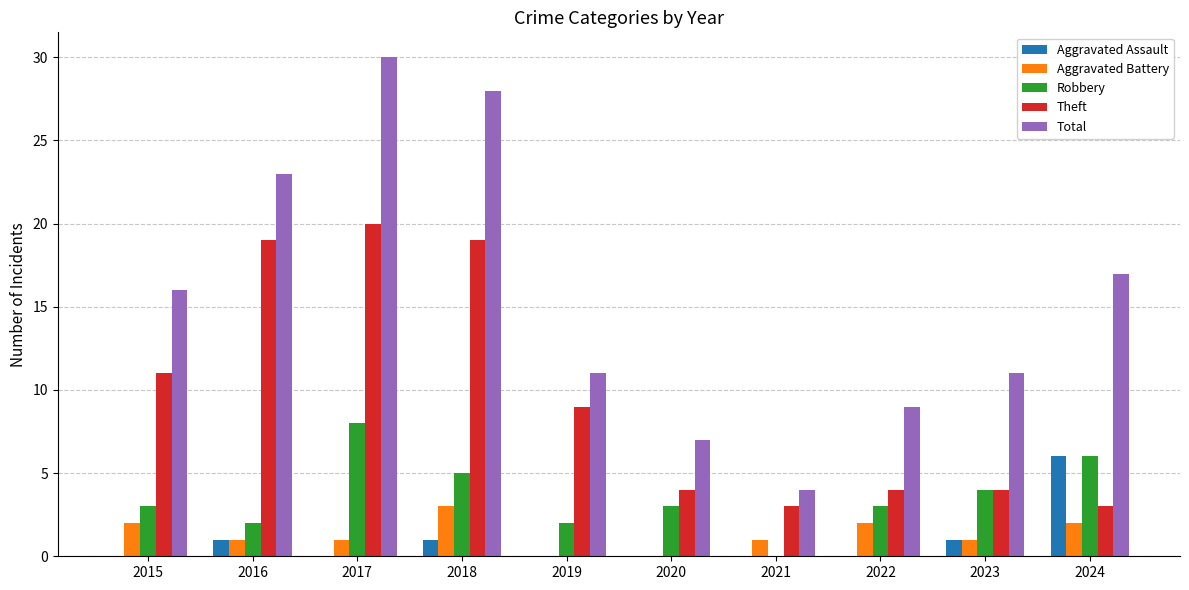

Which series has the largest total across all categories?

Total